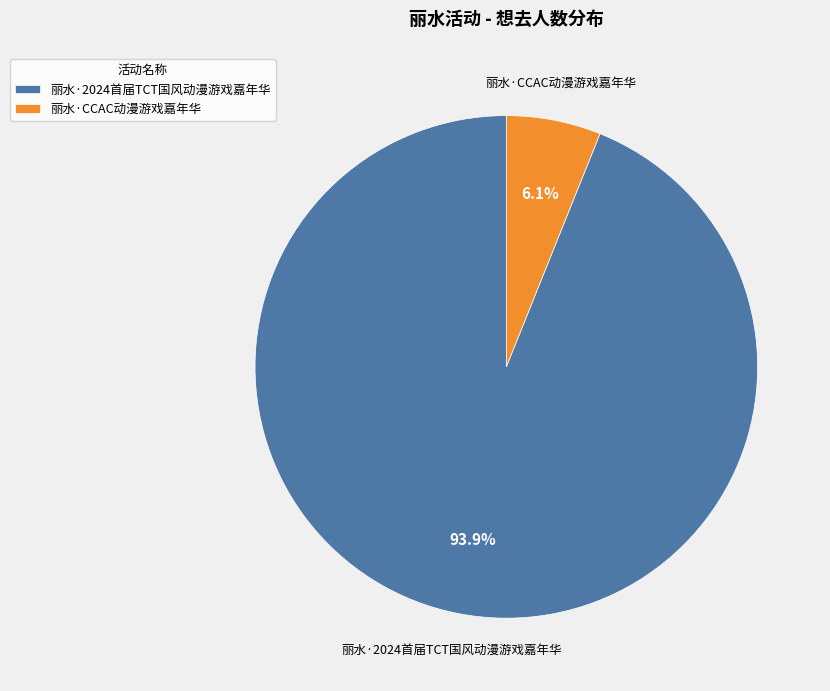

Which category has the smallest portion of the pie?

丽水·CCAC动漫游戏嘉年华